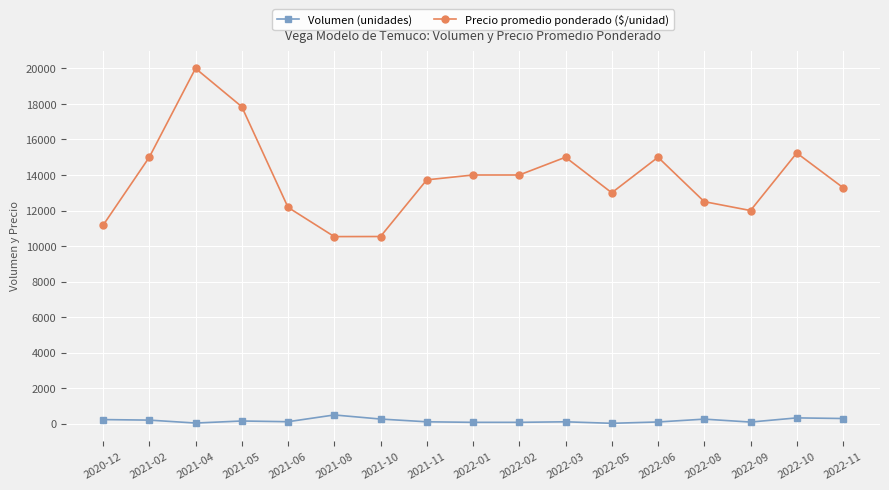

What is the sum of the Volumen (unidades) values at 2022-06 and 2021-06?

215